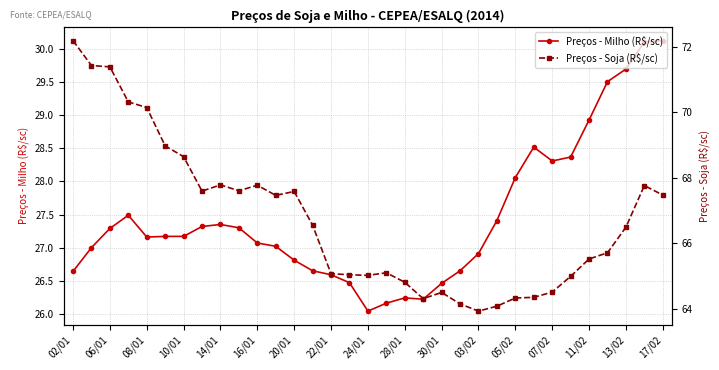

Reading left to right, extract all data points from this chart.

Preços - Milho (R$/sc): 26.6	27.0	27.3	27.5	27.2	27.2	27.2	27.3	27.4	27.3	27.1	27.0	26.8	26.6	26.6	26.5	26.0	26.2	26.2	26.2	26.5	26.6	26.9	27.4	28.1	28.5	28.3	28.4	28.9	29.5	29.7	30.1	30.1
Preços - Soja (R$/sc): 72.2	71.4	71.4	70.3	70.1	69.0	68.6	67.6	67.8	67.6	67.8	67.5	67.6	66.5	65.1	65.0	65.0	65.1	64.8	64.3	64.5	64.2	63.9	64.1	64.3	64.3	64.5	65.0	65.5	65.7	66.5	67.8	67.5